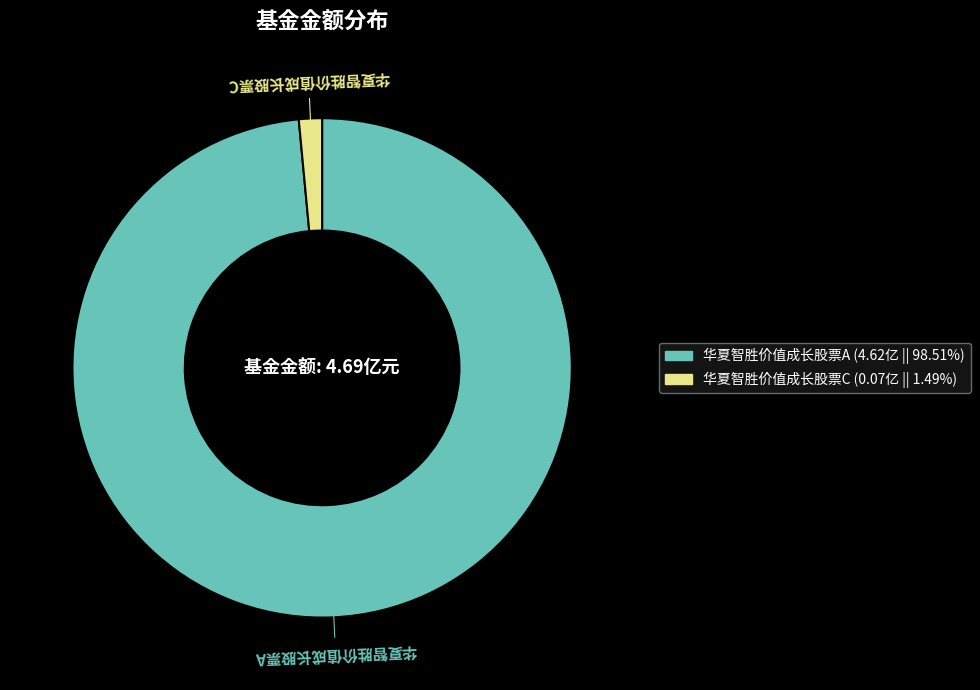

Between 华夏智胜价值成长股票A and 华夏智胜价值成长股票C, which is larger?

华夏智胜价值成长股票A